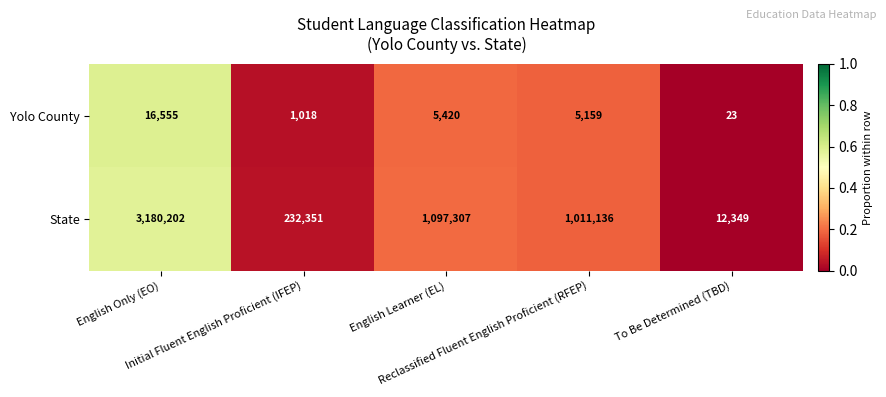

What is the highest value of the Yolo County series?

16555